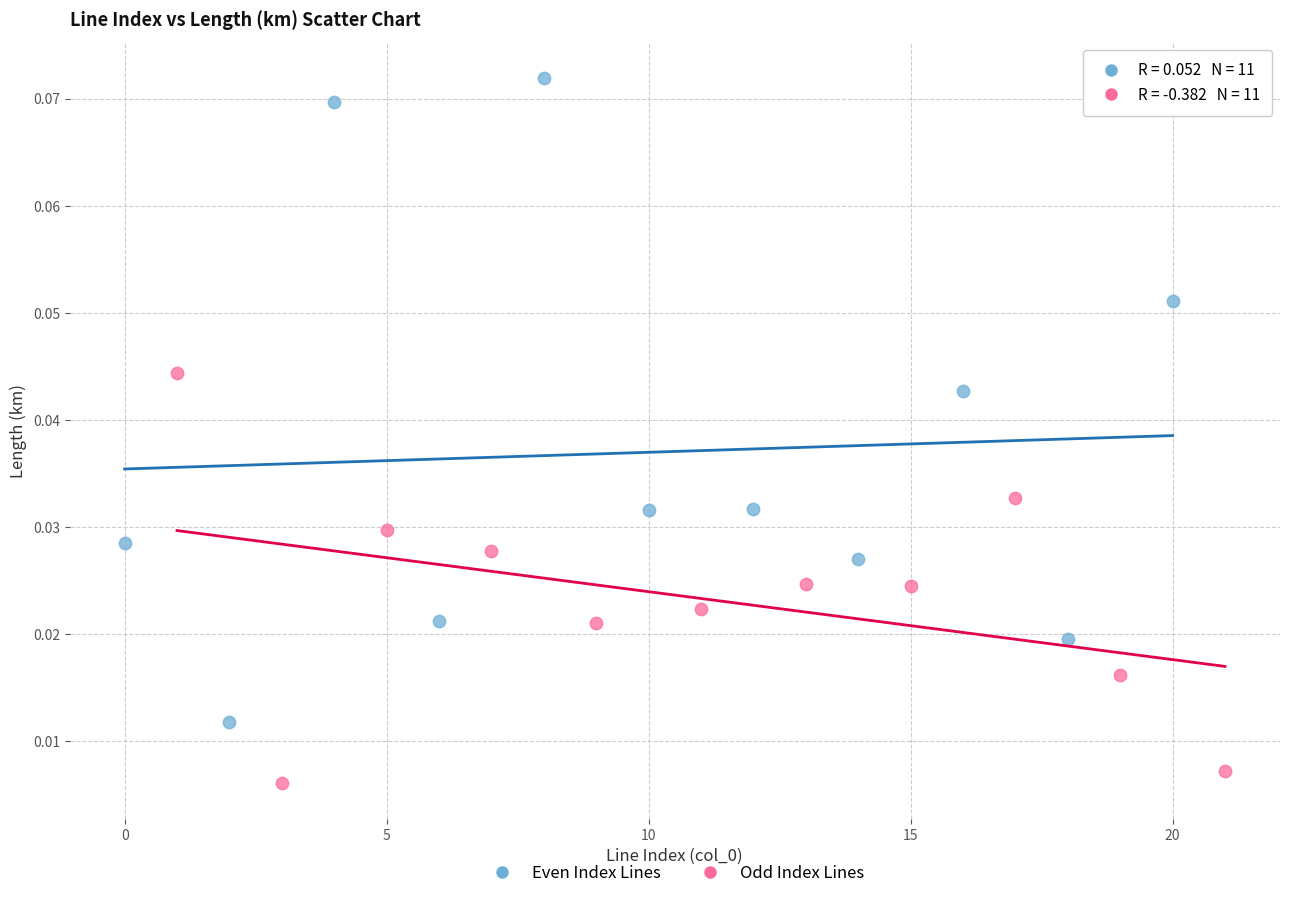

Which series contains the highest Y value?

Even Index Lines